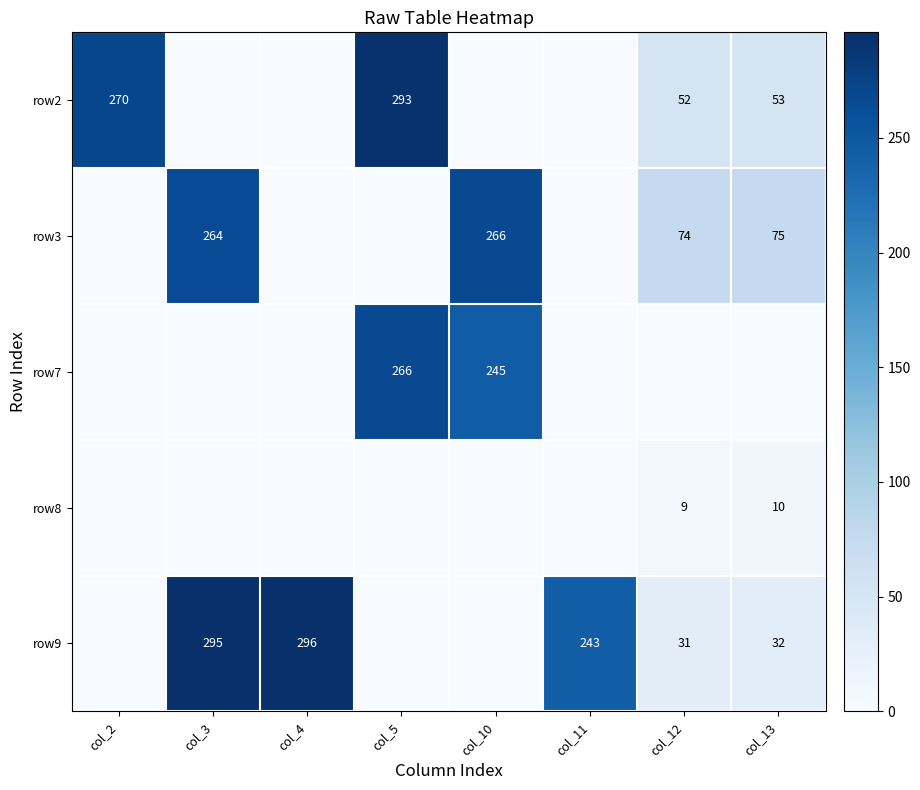

Is the value of row2 at col_2 greater than the value of row3 at col_3?

Yes